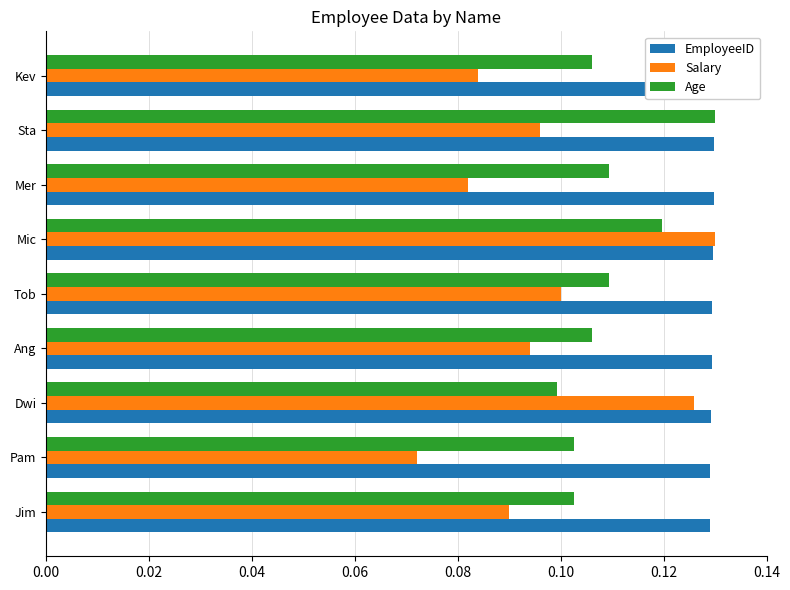

The Age series shows 0.1 at Pam. True or false?

True